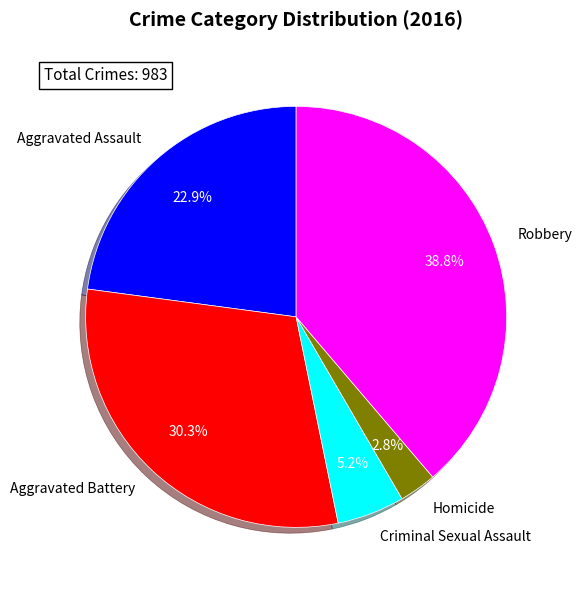

Count the number of slices in the pie.

5